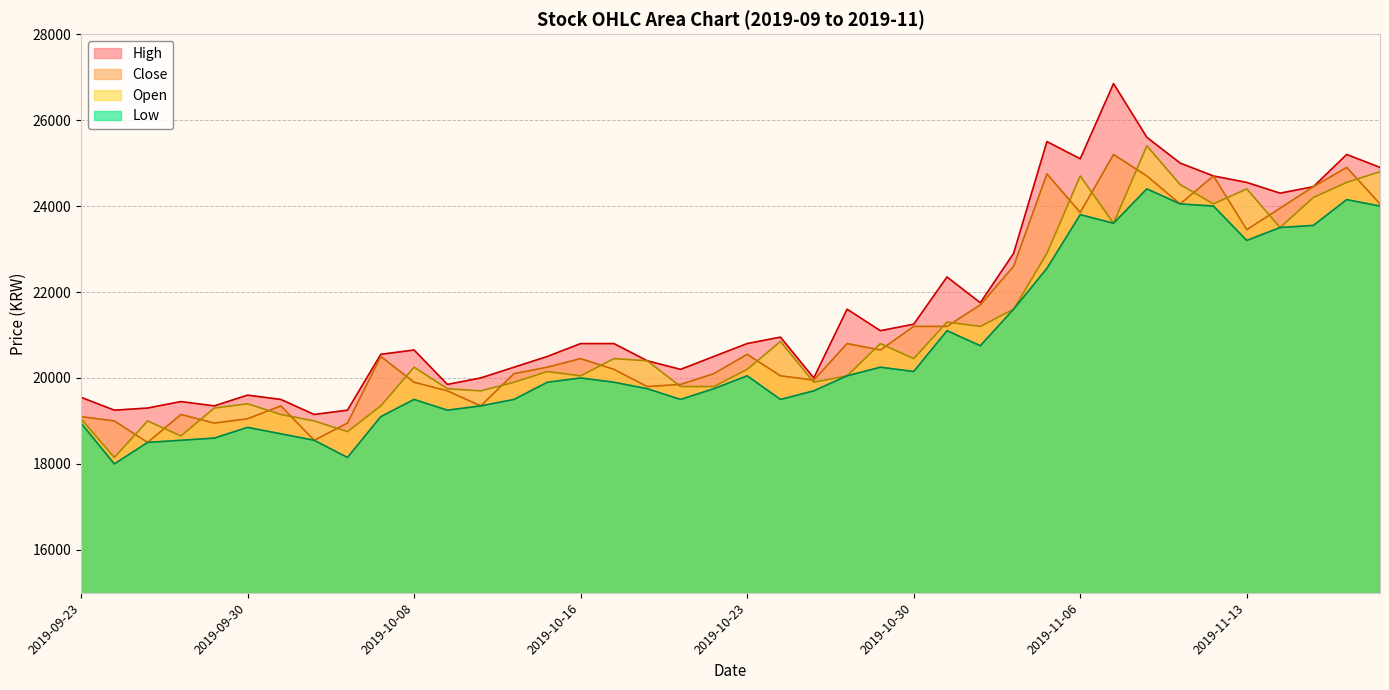

What is the greatest value displayed?

26850